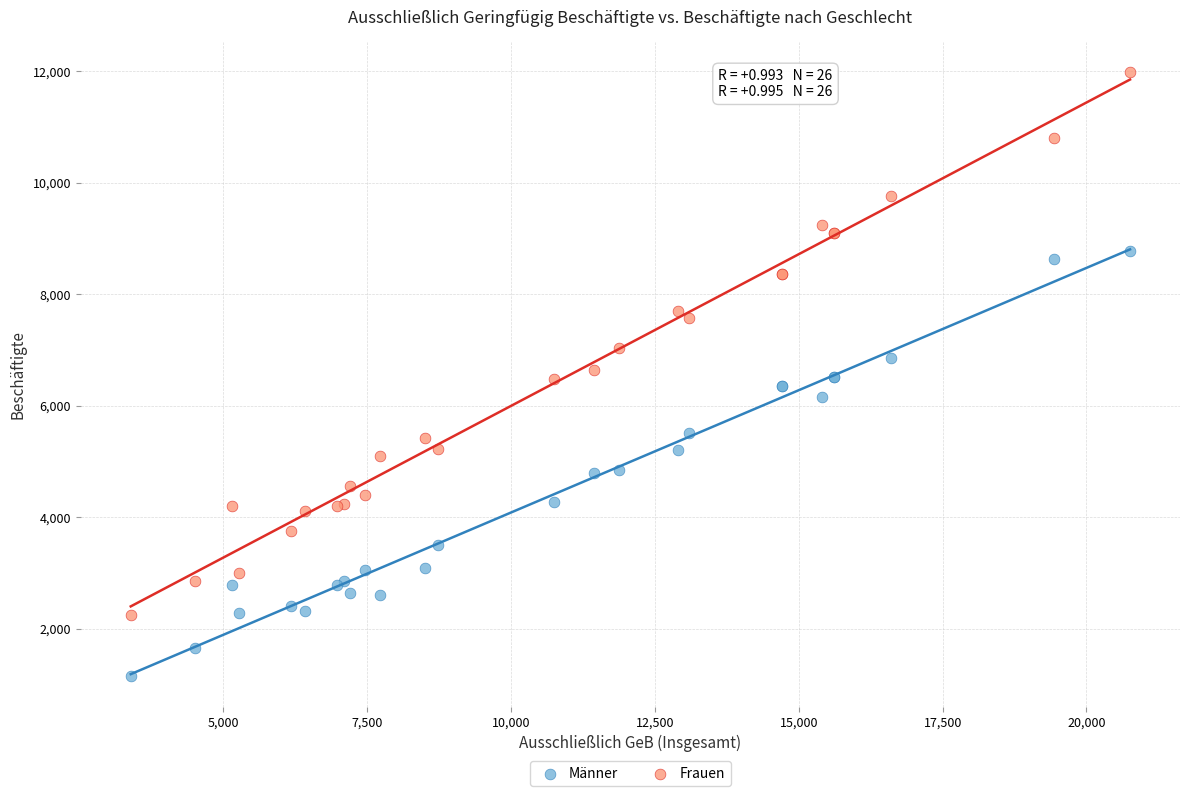

Which series has the widest spread of Y values?

Frauen